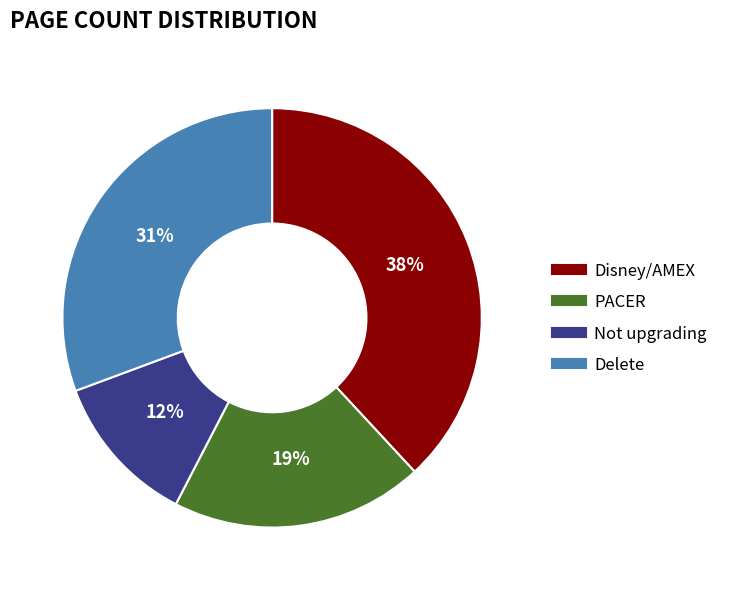

True or false: Disney/AMEX accounts for 52% of the total.

False